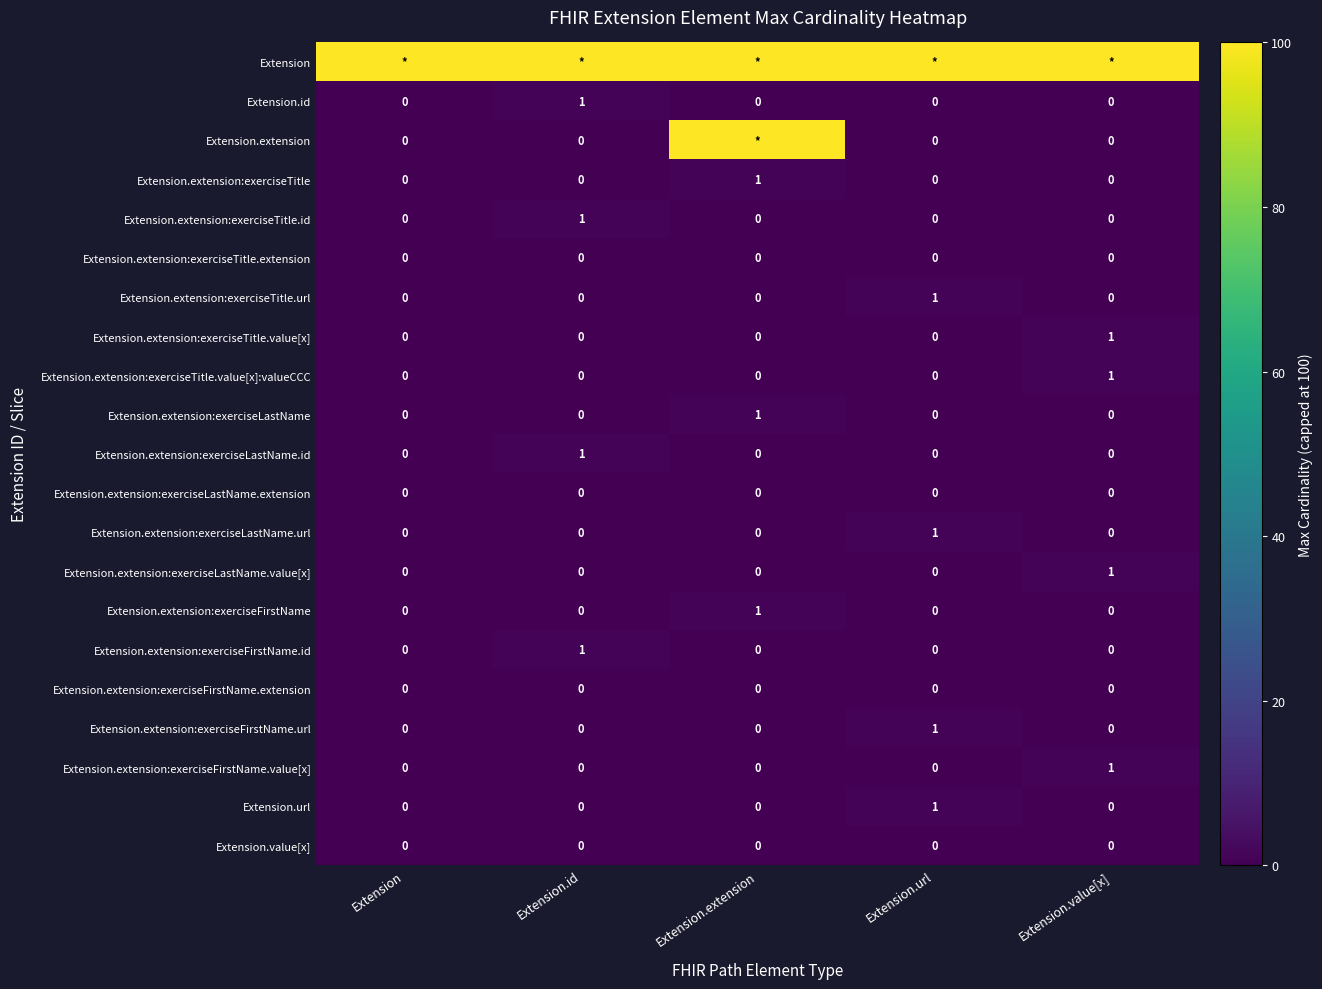

True or false: Extension.extension:exerciseTitle.id has a value of 0 at Extension.url.

True